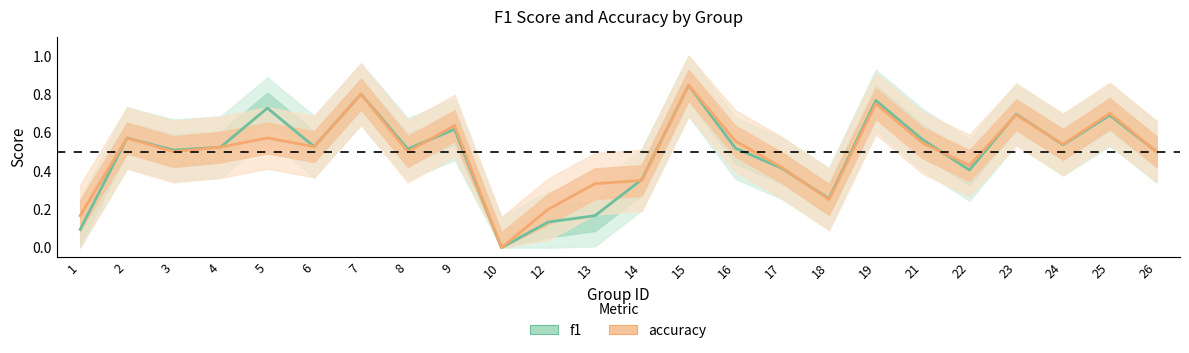

At which label is f1 closest to 0?

10